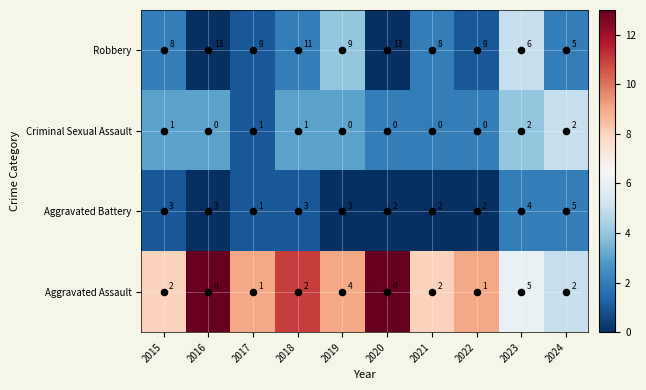

Rank the series at 2023 from lowest to highest value.

Criminal Sexual Assault, Aggravated Battery, Aggravated Assault, Robbery